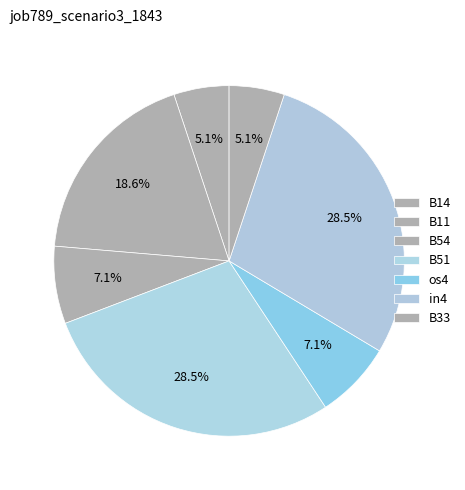

Does B51 represent more than half of the total?

No